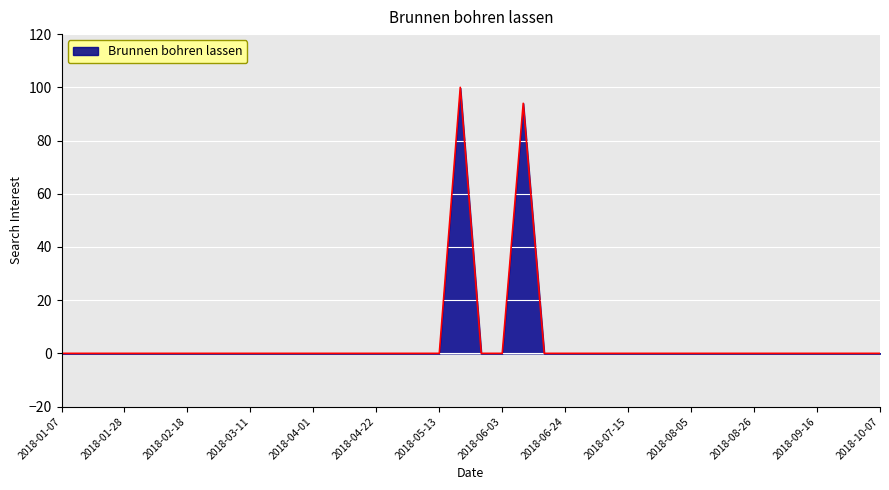

What is the difference between the maximum and minimum values?

100